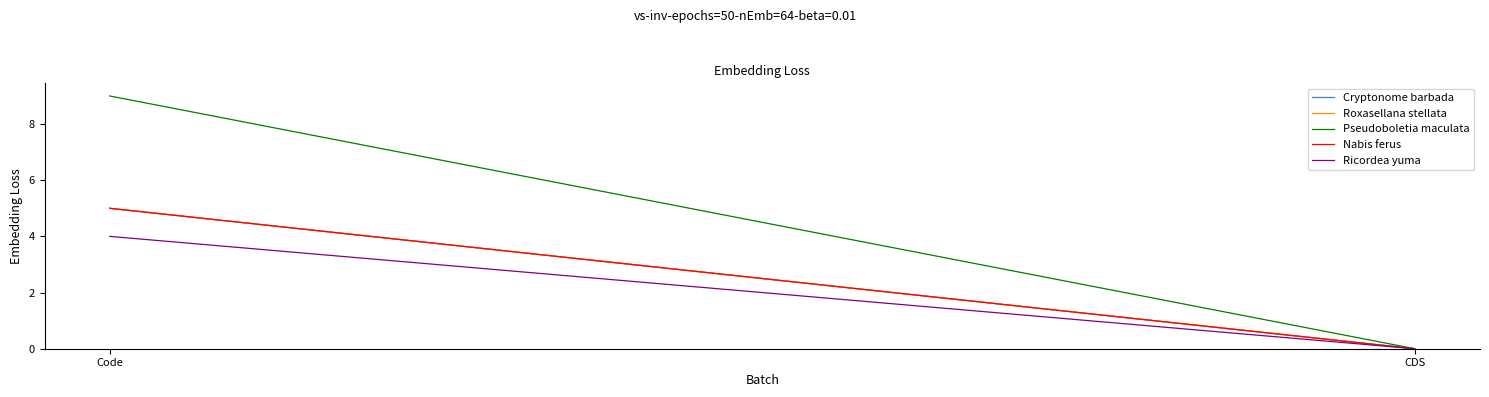

What is the highest value of the Nabis ferus series?

5